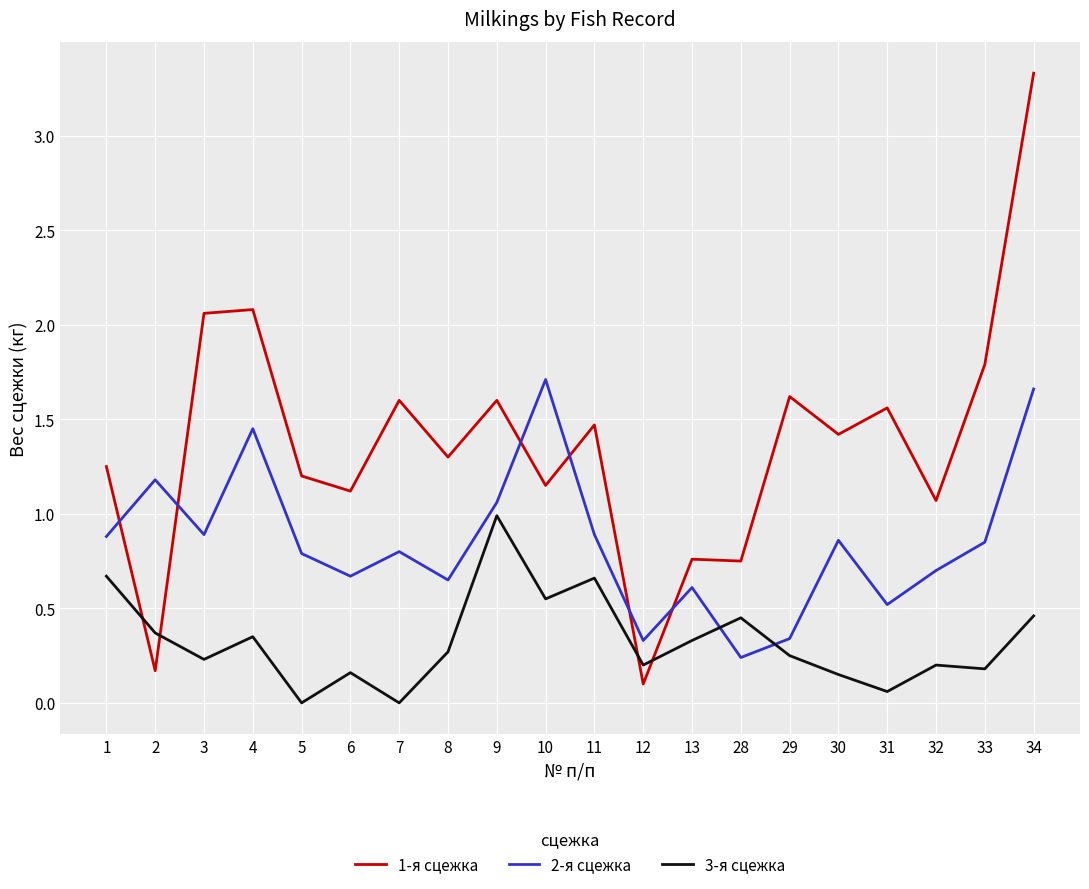

What are all the series names shown in the legend?

1-я сцежка, 2-я сцежка, 3-я сцежка